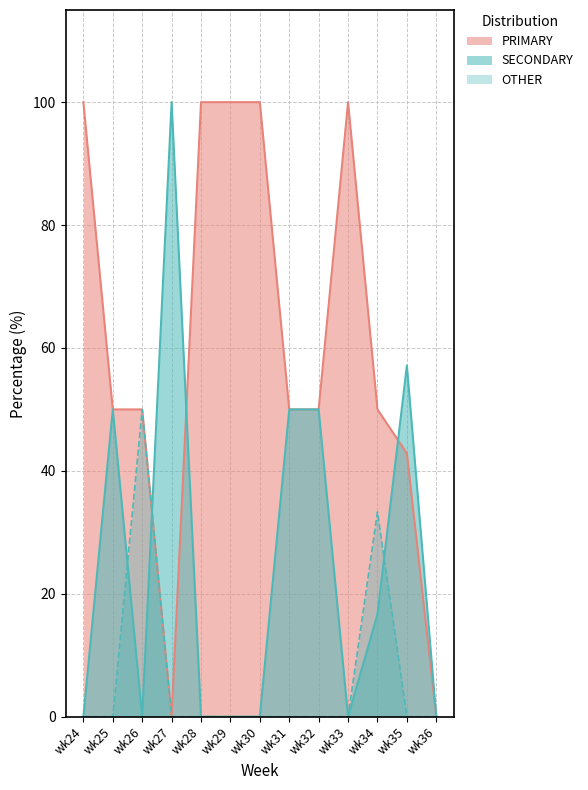

Which category has the highest value across all series?

wk24